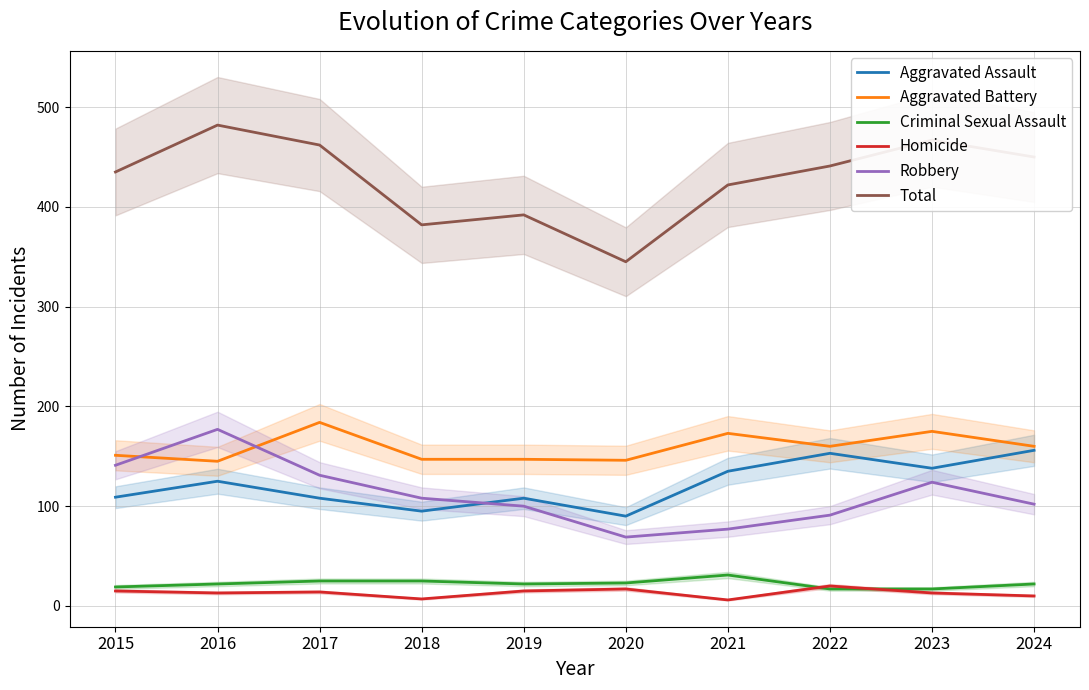

What value does the Aggravated Assault series have at 2016, to the nearest 10?

120